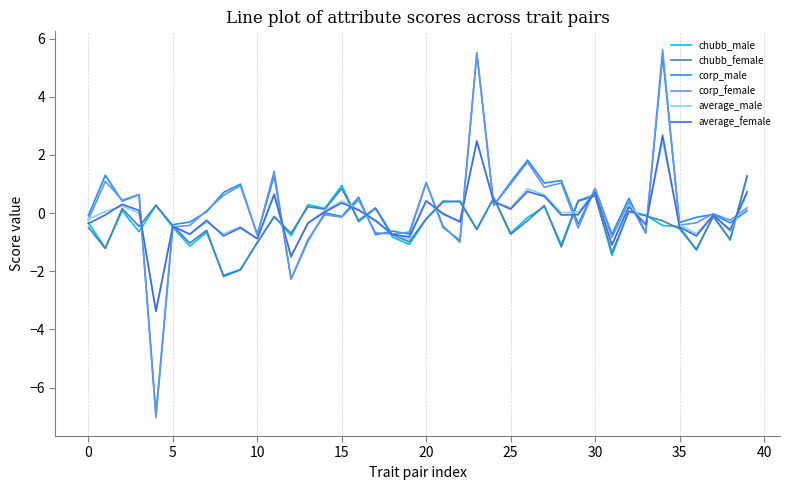

What is the lowest value of the corp_male series?

-6.9